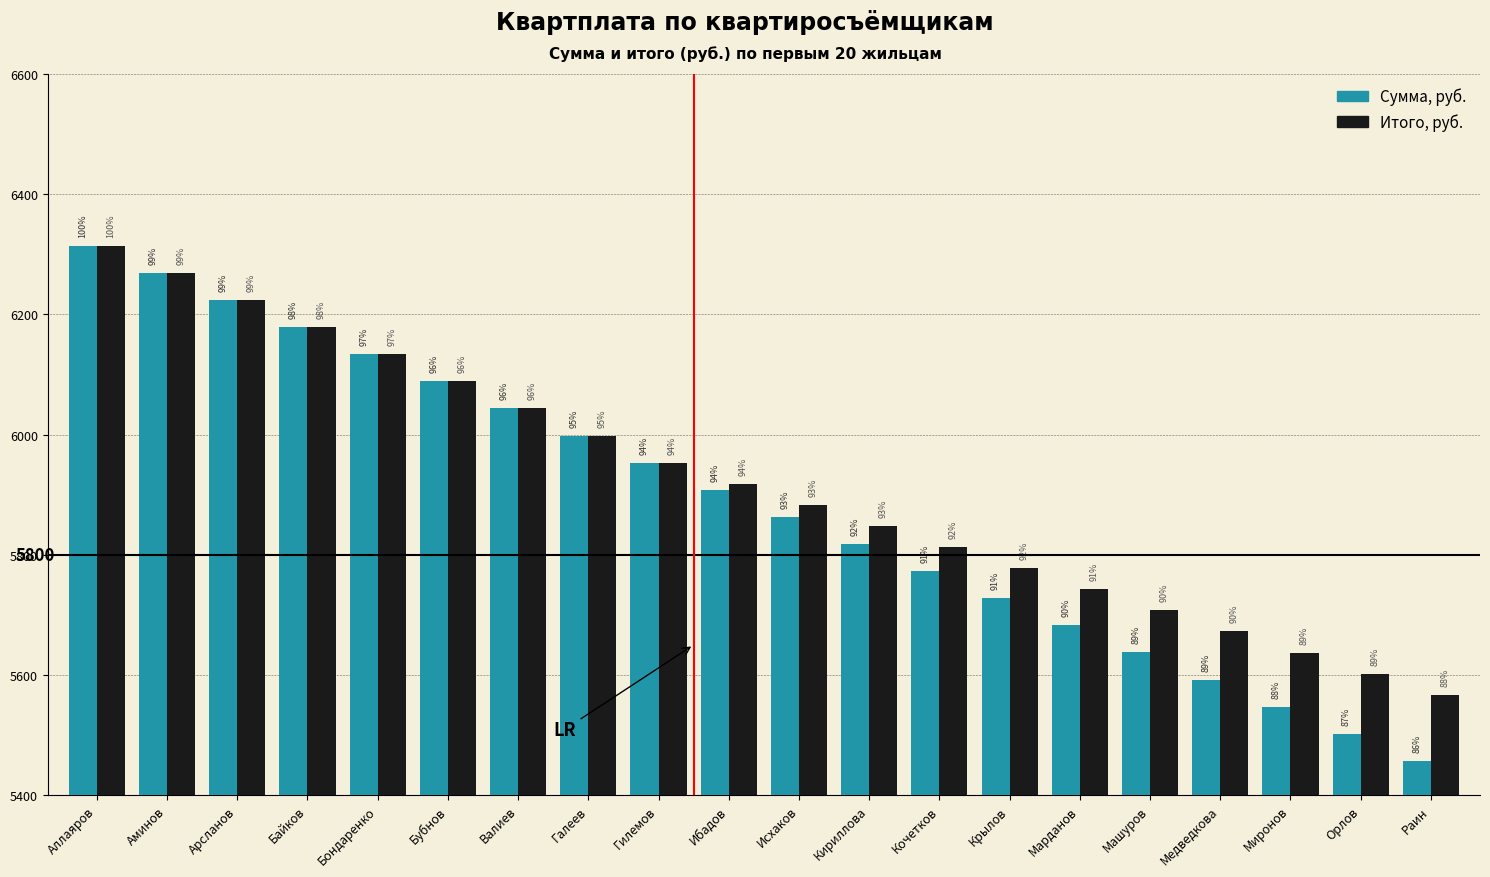

What is the total value across all series at Валиев?

12086.8